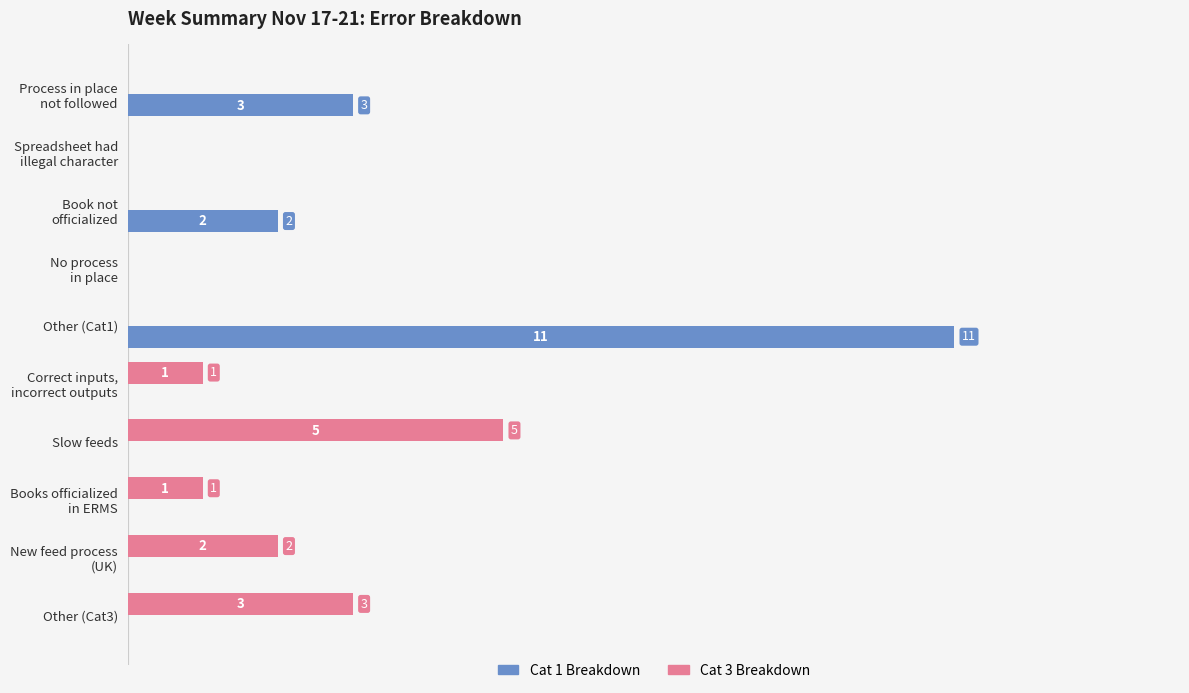

Which series has the largest total across all categories?

Cat 1 Breakdown